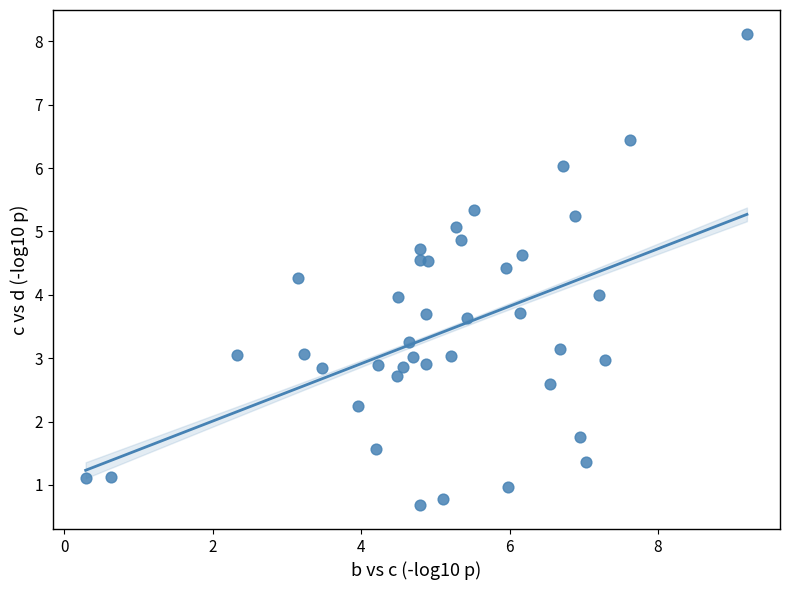

What is the range of Y values (max minus min)?

7.4